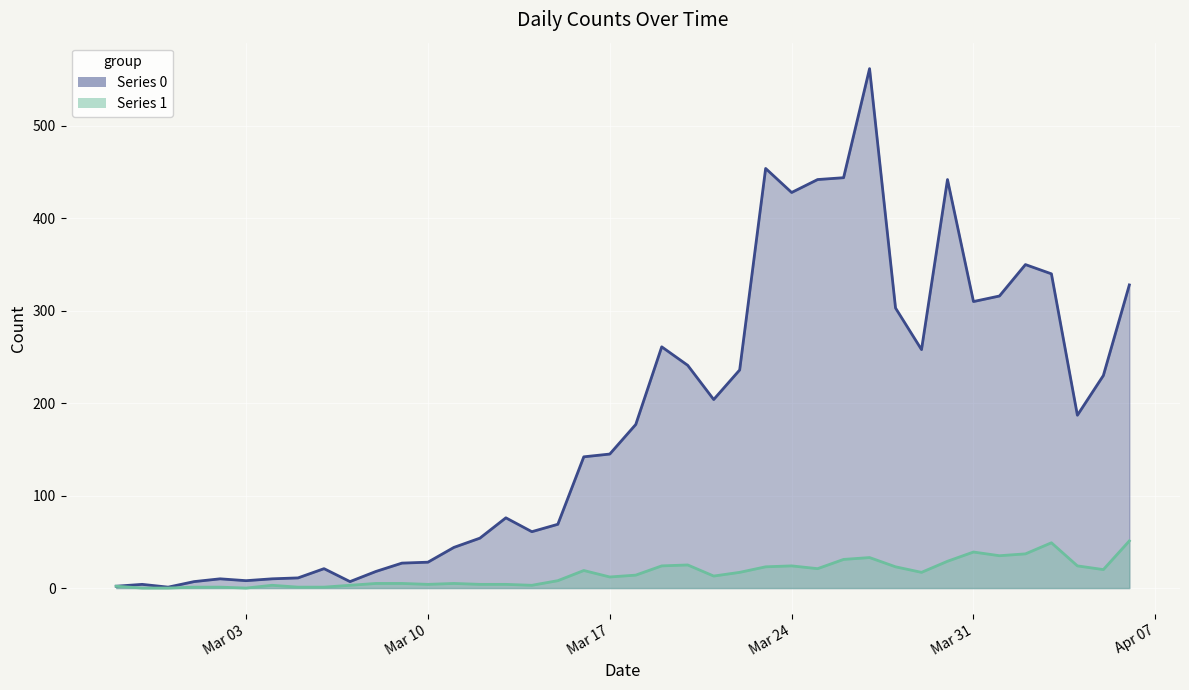

What is the minimum value for Series 0?

1